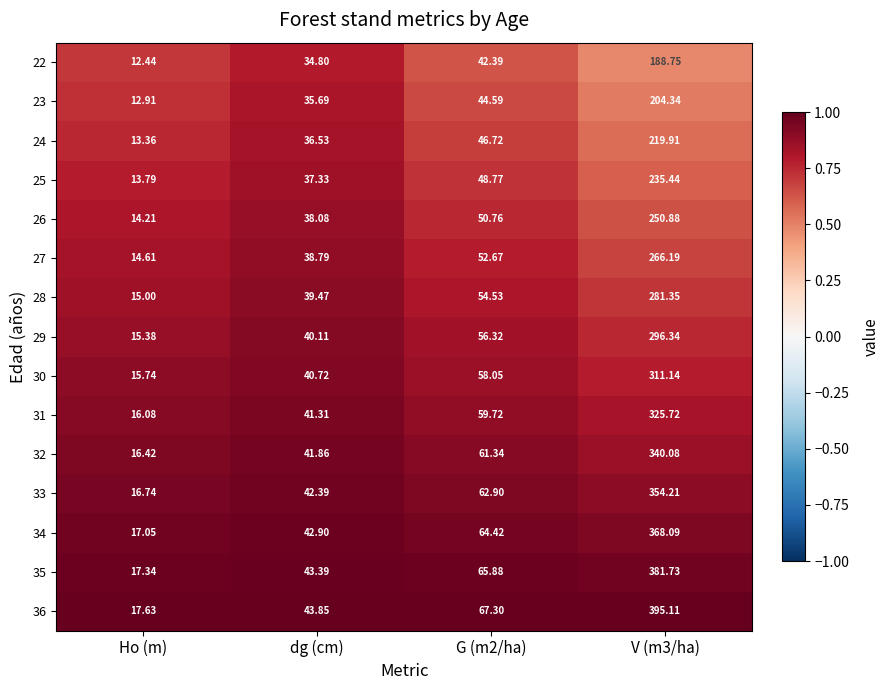

Which category has the lowest value in the 31 series?

Ho (m)